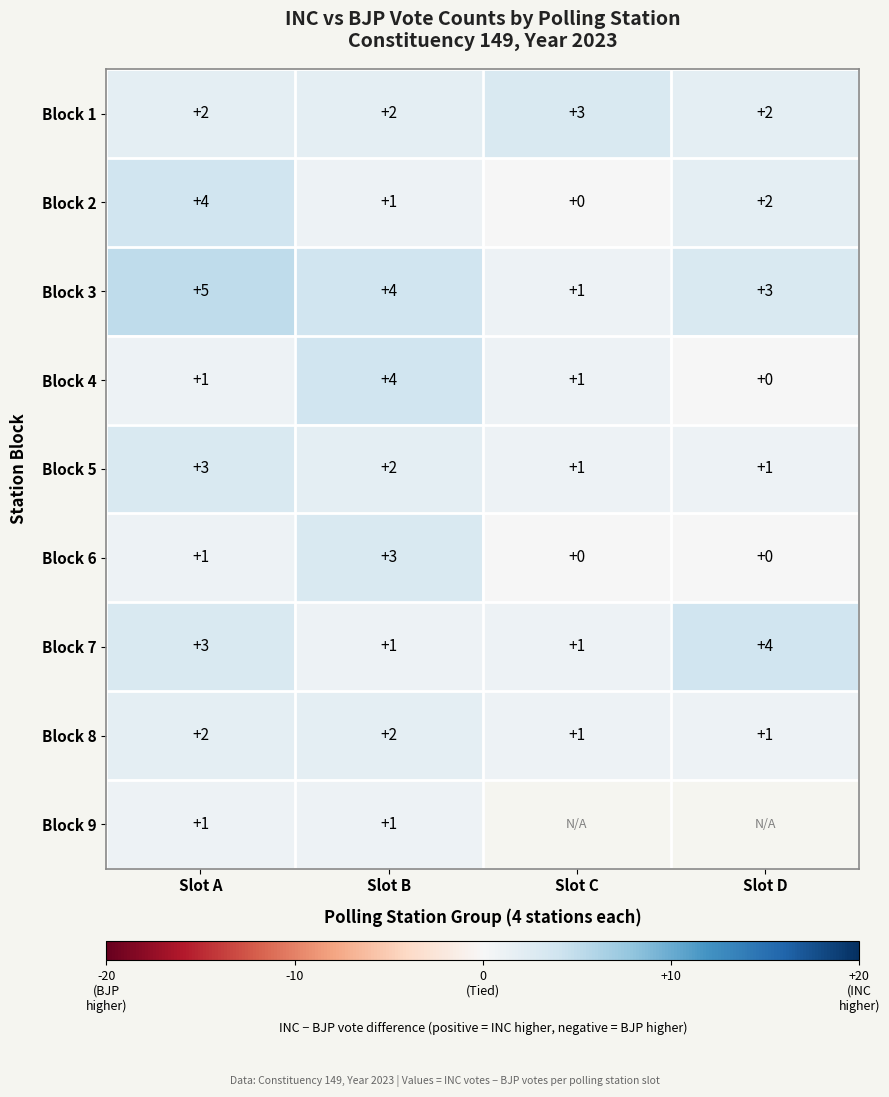

The Block 2 series shows 0 at Slot C. True or false?

True